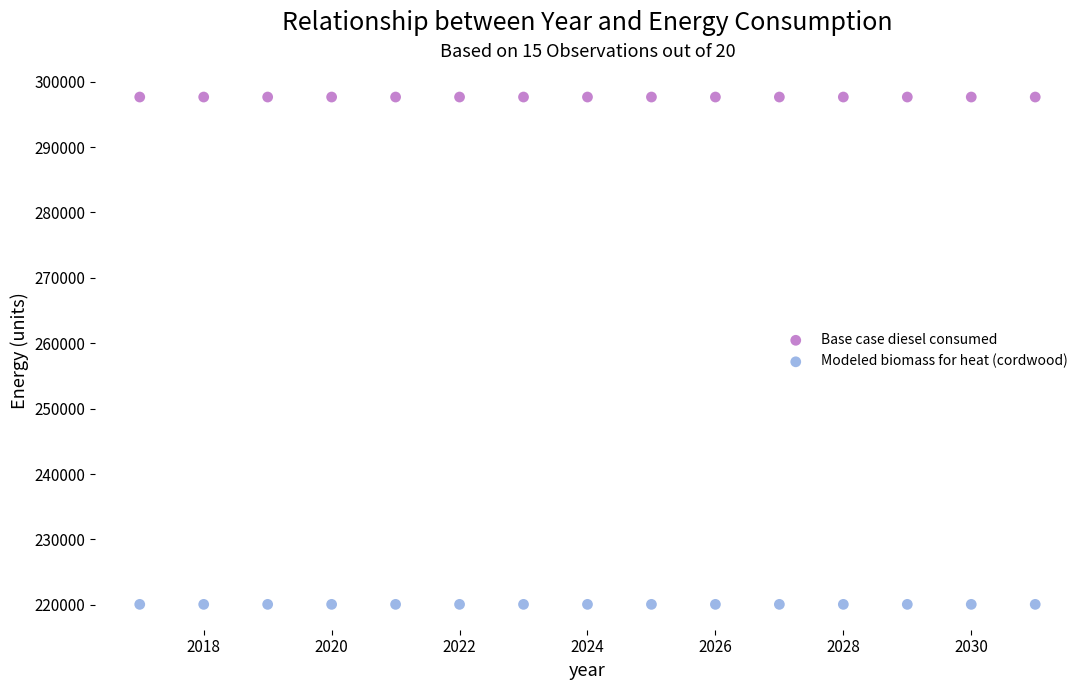

Which series contains the lowest Y value?

Modeled biomass for heat (cordwood)